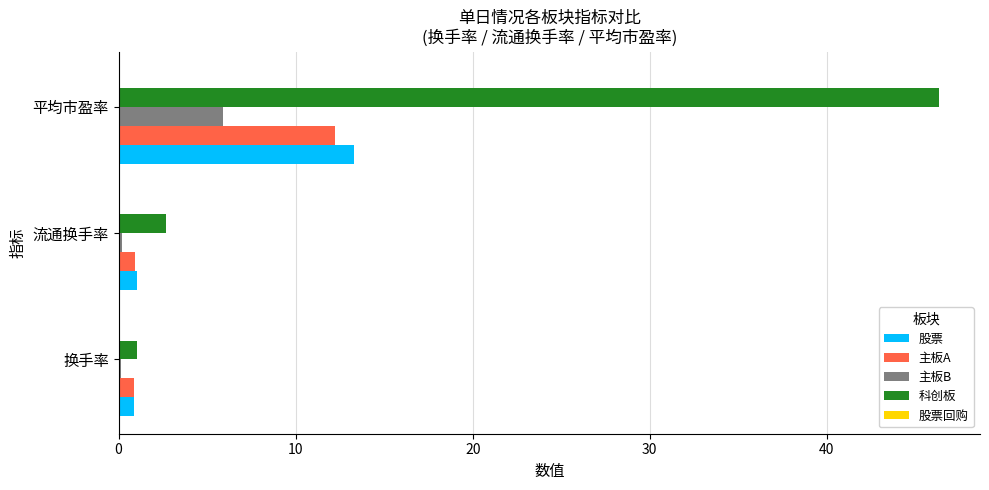

Which series has the largest range (max minus min)?

科创板